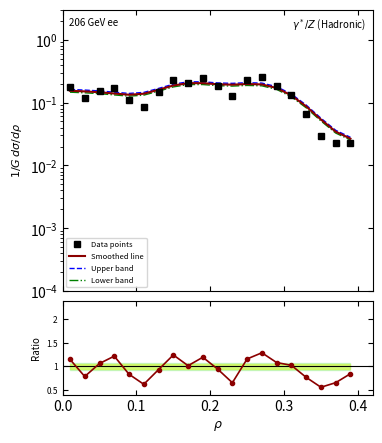

What is the difference between the second highest and second lowest values in the Lower band series?

0.2